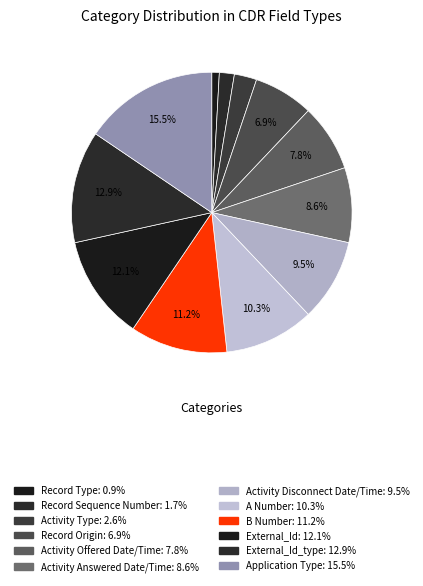

How many segments does this pie chart have?

12